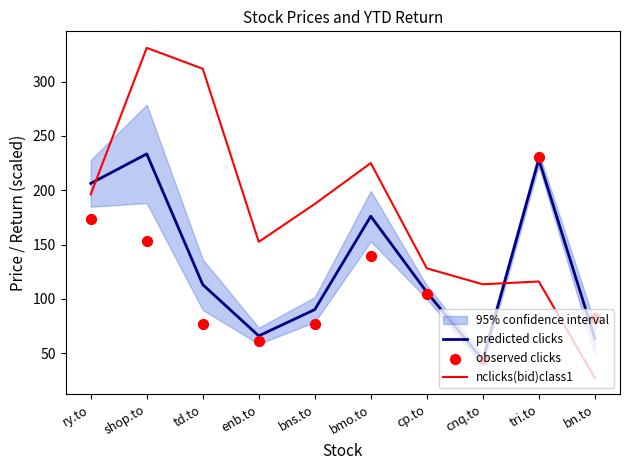

At how many categories does at least one series exceed 112?

9